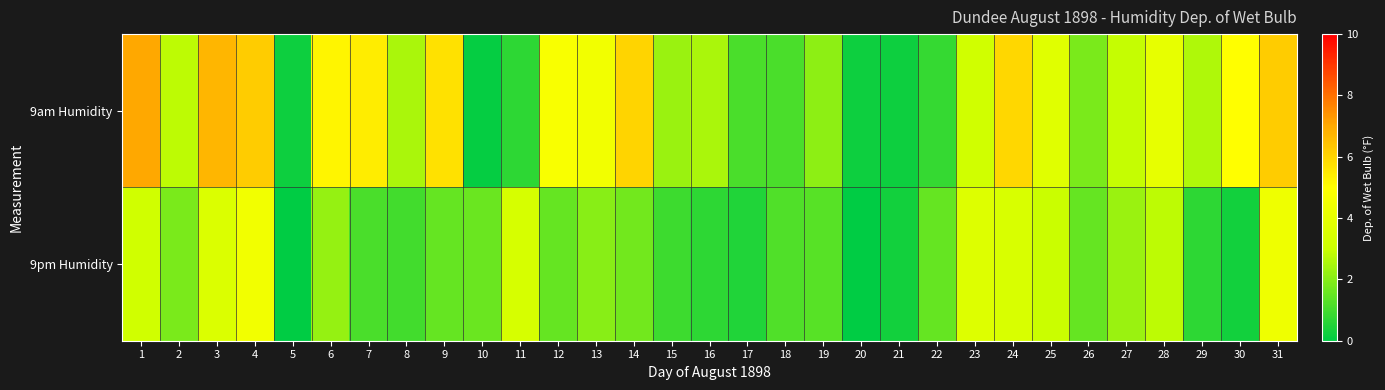

How many categories are shown in the chart?

31